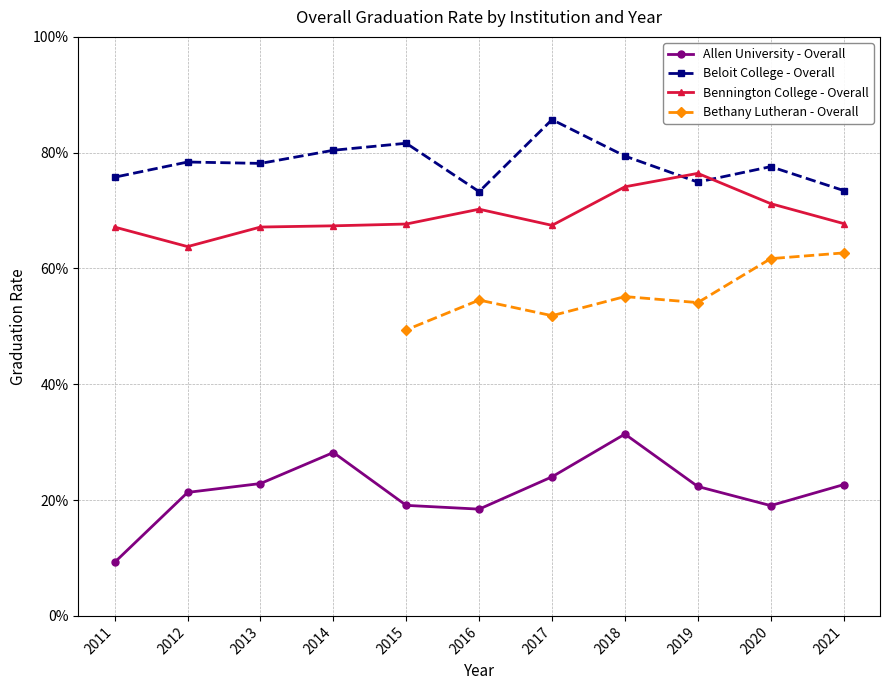

What is the spread (max minus min) of values at 2013?

0.6